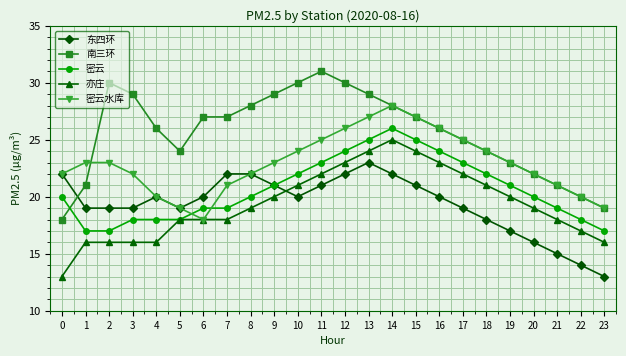

The 亦庄 series shows 21 at 10. True or false?

True